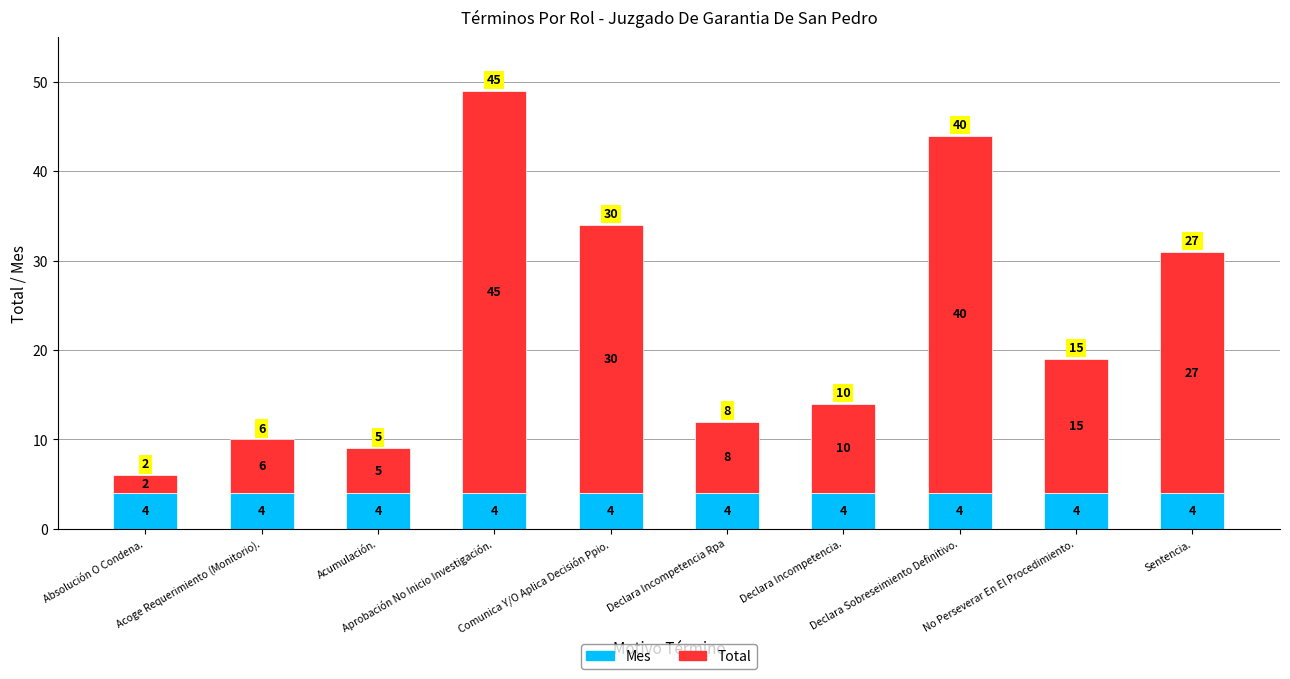

What is the average value of the Mes series?

4